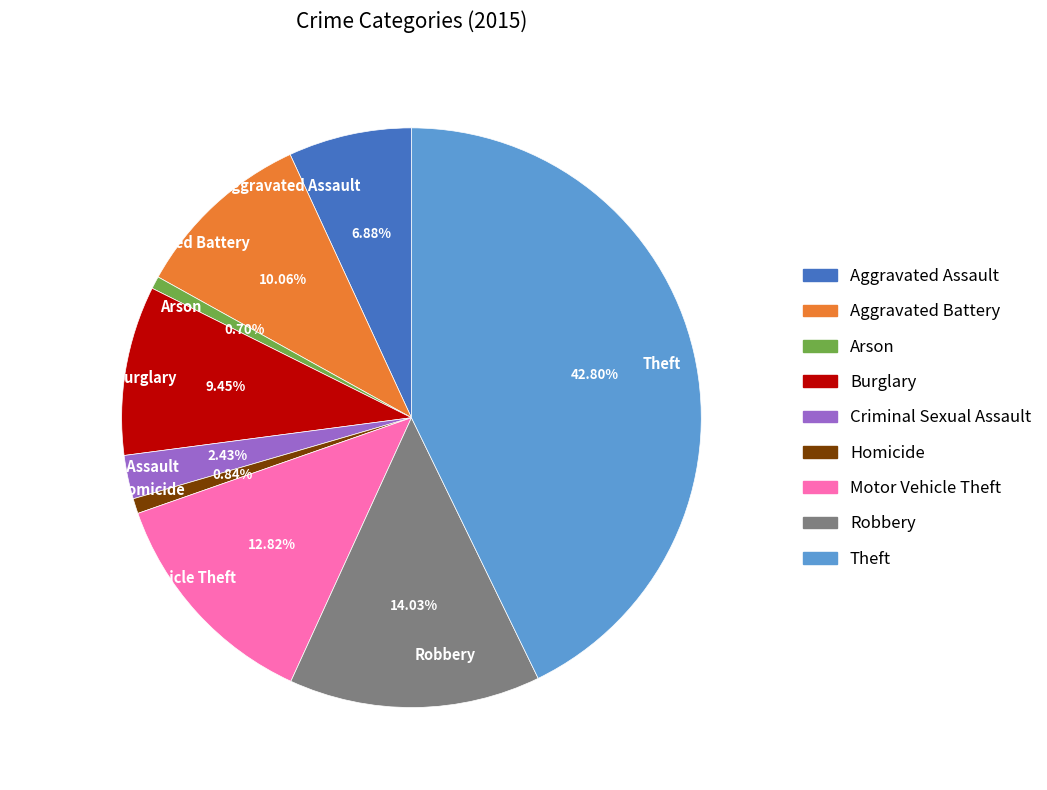

To the nearest percent, what is the difference between the largest and smallest slice percentages?

42%